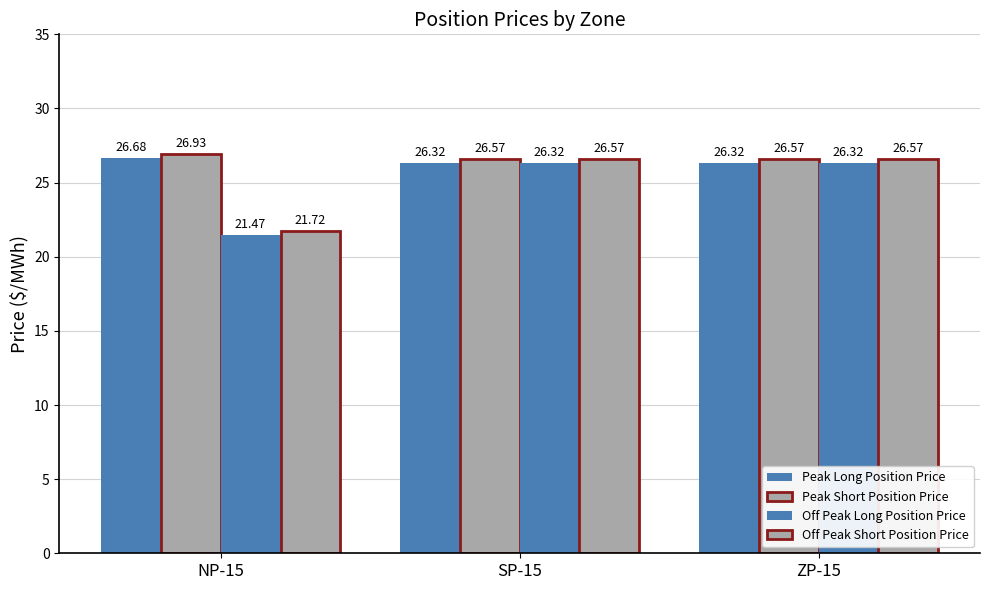

At which label does Peak Long Position Price reach its minimum?

SP-15